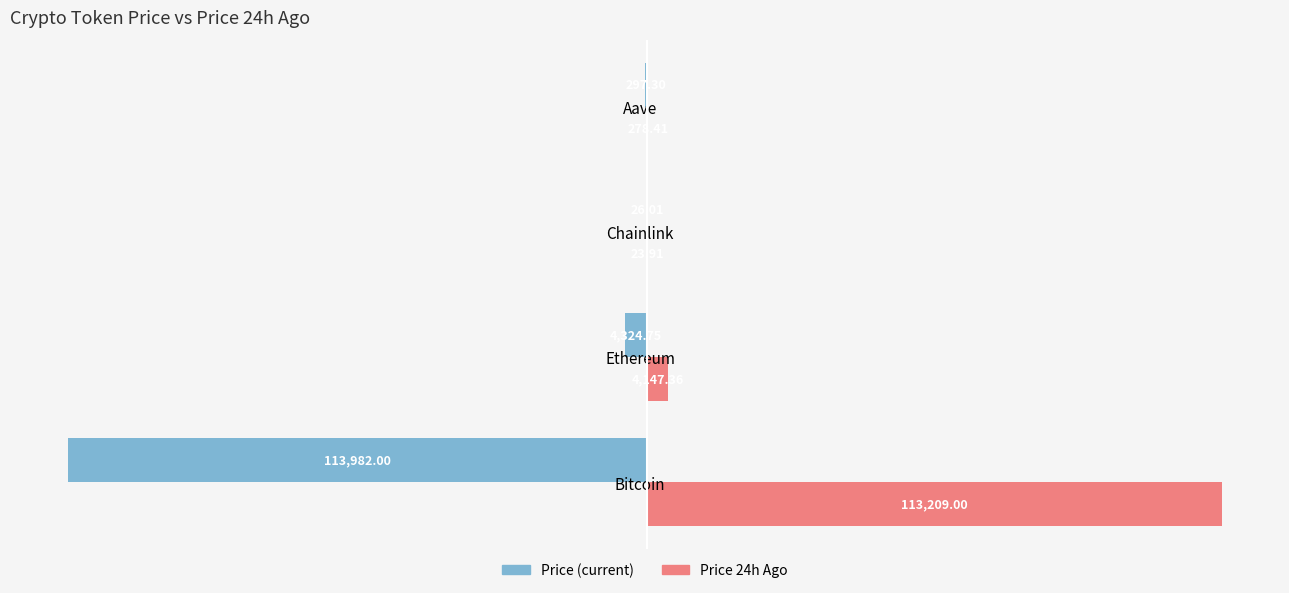

At which category does the chart reach its peak across all series?

Bitcoin